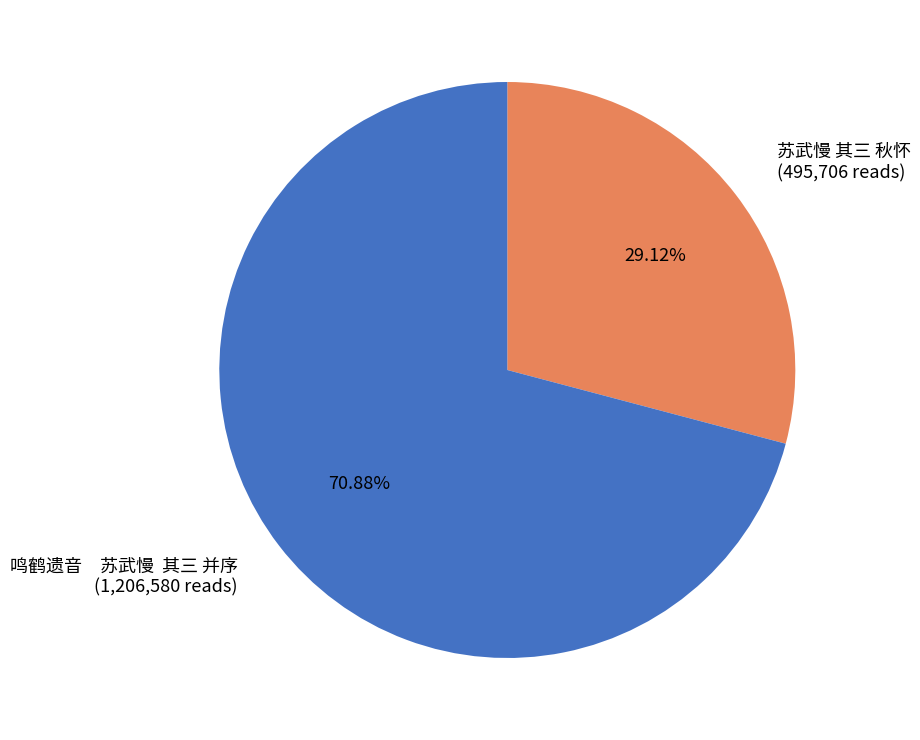

Between 鸣鹤遗音 苏武慢 其三 并序 and 苏武慢 其三 秋怀, which is larger?

鸣鹤遗音 苏武慢 其三 并序